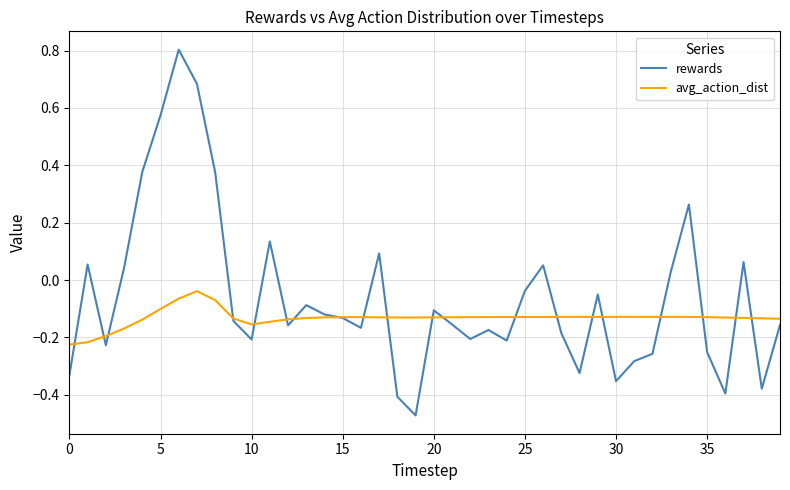

Which series has the largest total across all categories?

rewards